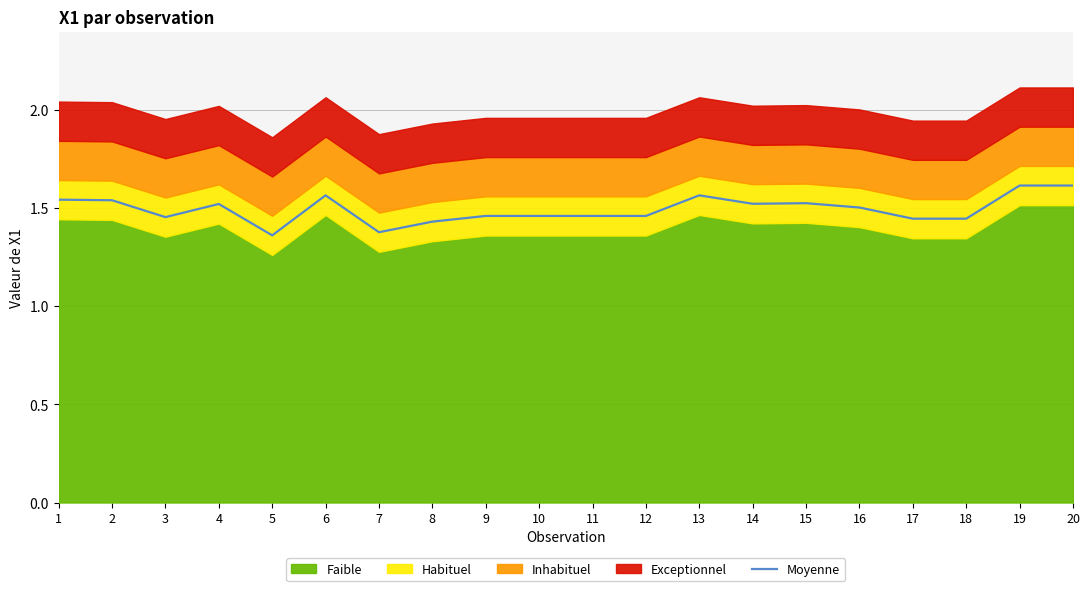

Which label corresponds to the largest value in the chart?

19